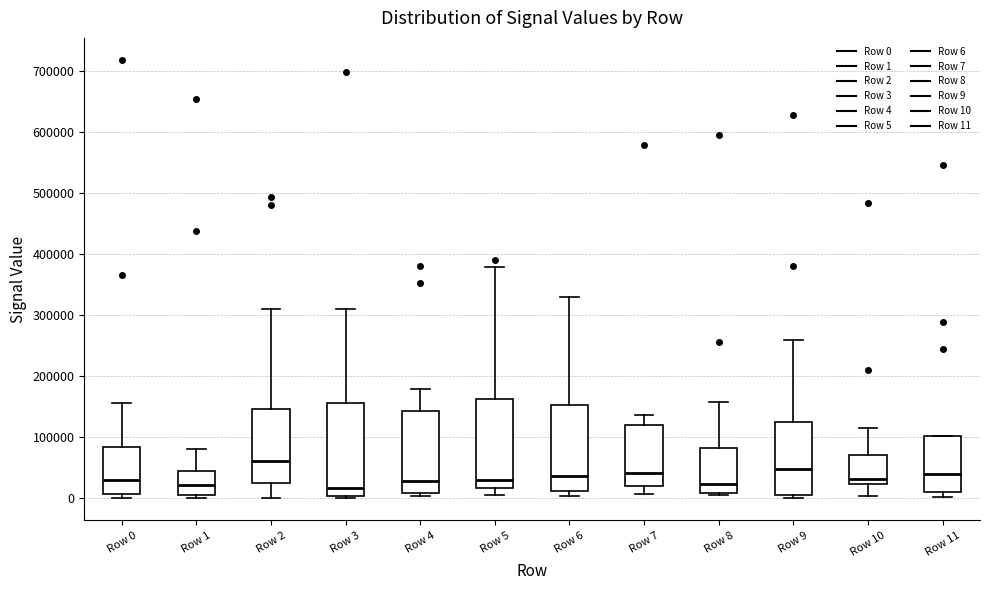

Reading left to right, read every box against the y-axis: the position of its median line, the range the box covers, and the ends of its whiskers. The values are not printed on the chart, so give them approximately, as read against the axis.

Row 0: median 30000, box 10000 to 80000, whiskers 0 to 160000
Row 1: median 20000, box 10000 to 50000, whiskers 0 to 80000
Row 2: median 60000, box 30000 to 150000, whiskers 0 to 310000
Row 3: median 20000, box 0 to 160000, whiskers 0 (just below the box's lower edge) to 310000
Row 4: median 30000, box 10000 to 140000, whiskers 0 to 180000
Row 5: median 30000, box 20000 to 160000, whiskers 10000 to 380000
Row 6: median 40000, box 10000 to 150000, whiskers 0 to 330000
Row 7: median 40000, box 20000 to 120000, whiskers 10000 to 140000
Row 8: median 20000, box 10000 to 80000, whiskers 10000 (just below the box's lower edge) to 160000
Row 9: median 50000, box 10000 to 130000, whiskers 0 to 260000
Row 10: median 30000, box 20000 to 70000, whiskers 0 to 110000
Row 11: median 40000, box 10000 to 100000, whiskers 0 to 100000